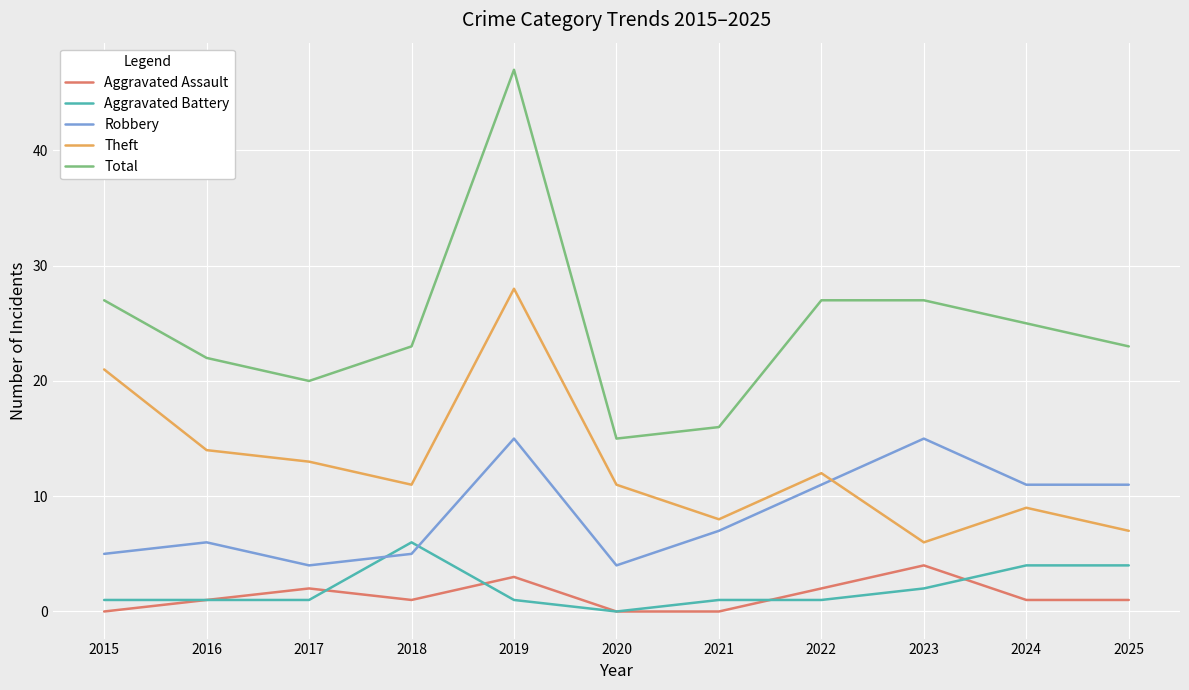

Which series has the widest spread of values?

Total